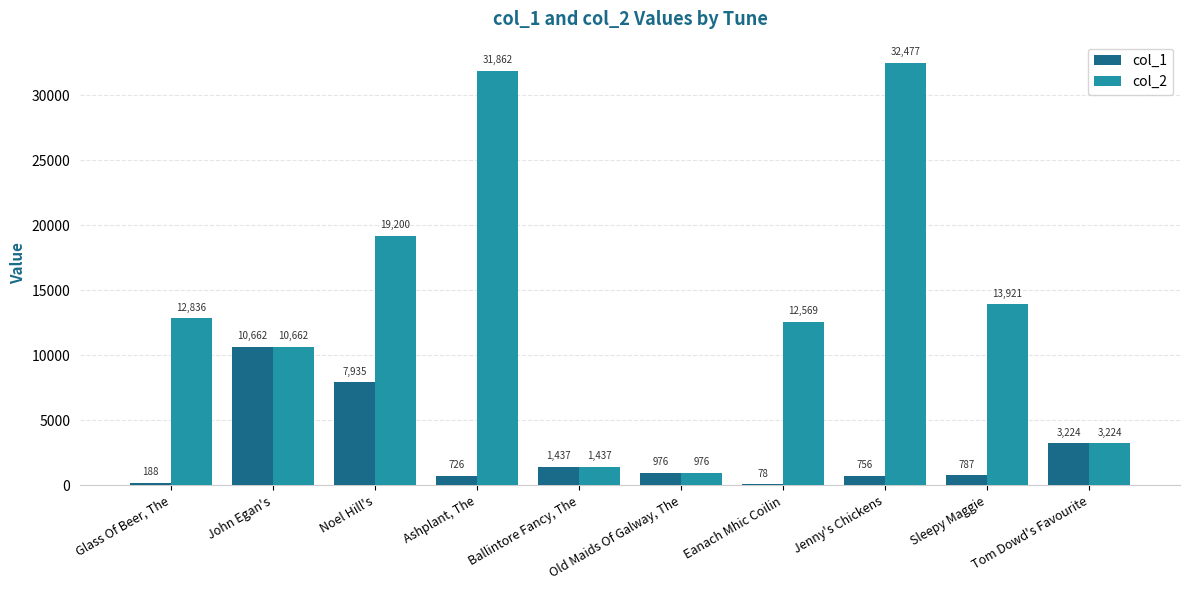

Are the bars grouped side by side (vs. stacked)?

Yes